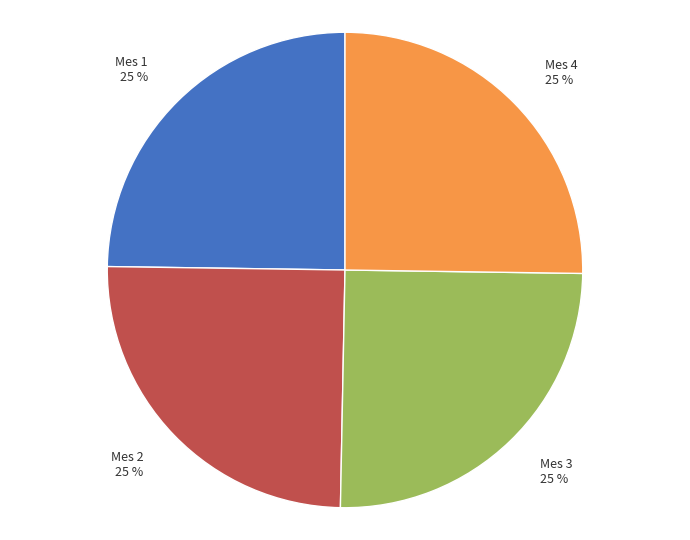

To the nearest percent, what is the combined percentage of Mes 4 and Mes 2?

50%